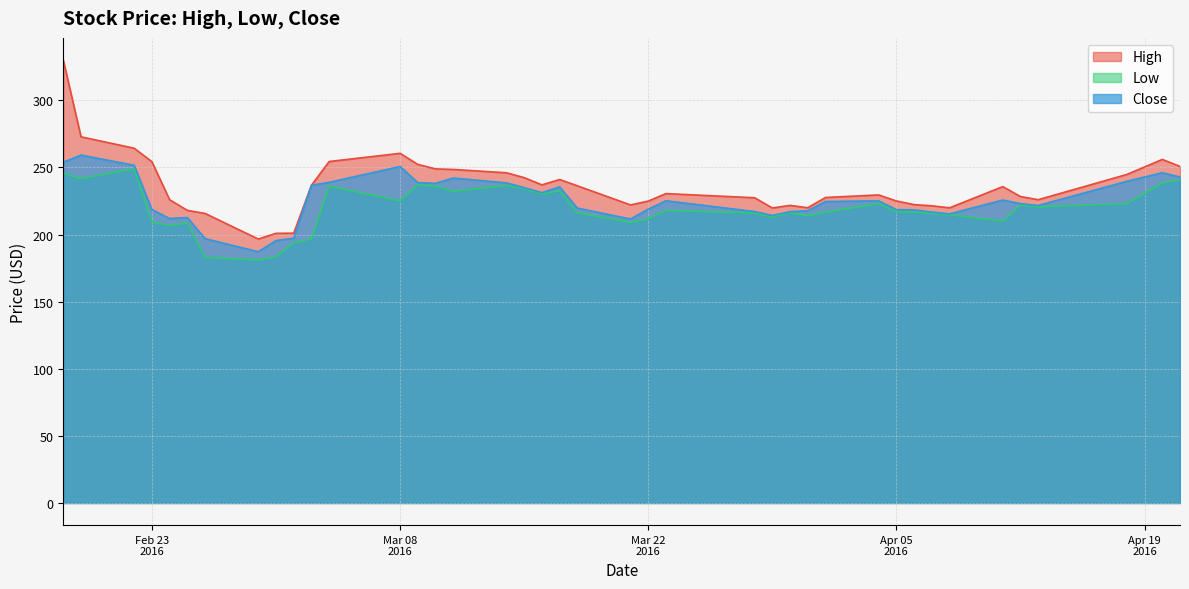

What is the minimum value shown in the chart?

181.0